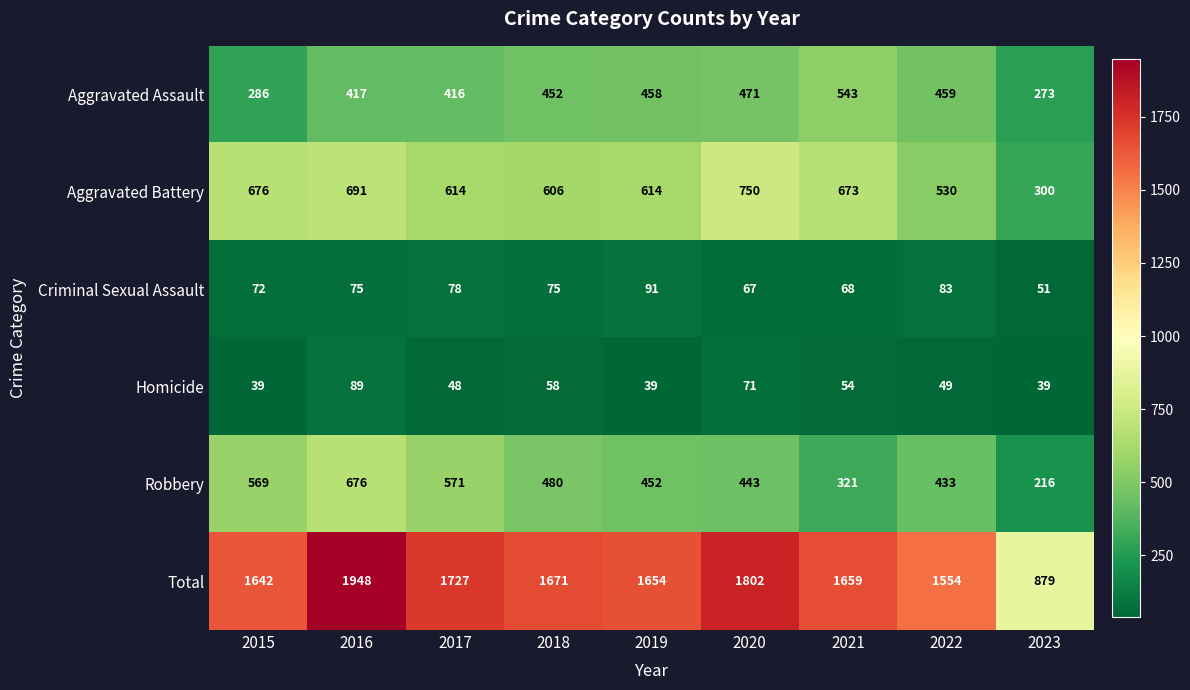

Is it true that Homicide equals 71 at 2021?

False